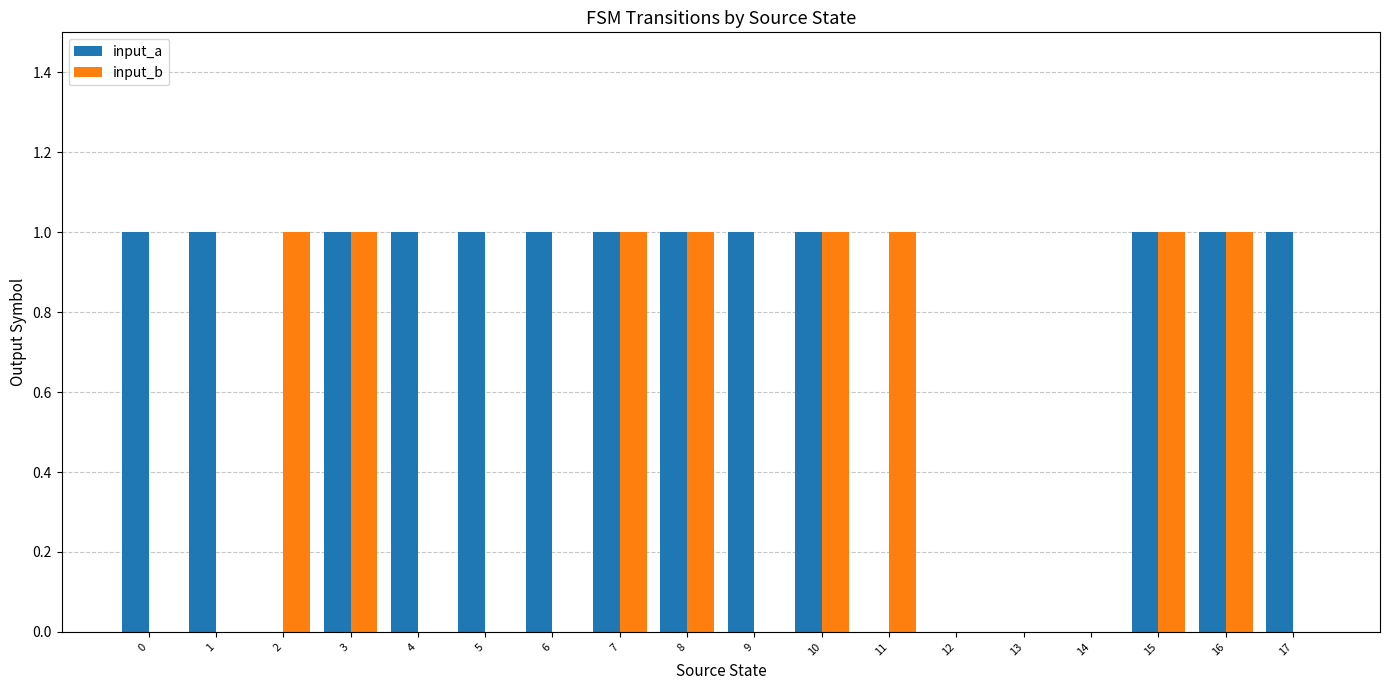

Which series changed the most between 4 and 14?

input_a